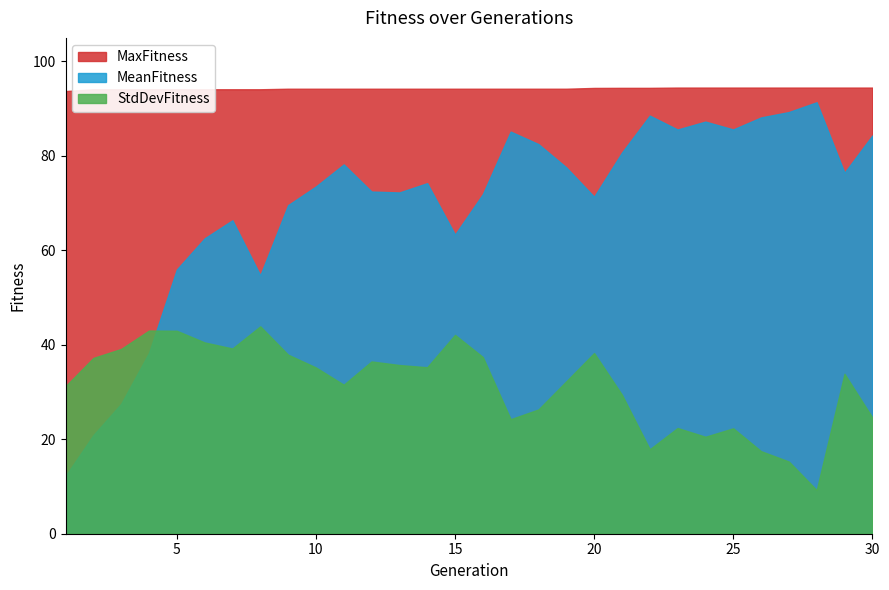

True or false: MeanFitness has a value of 72.3 at 13.

True